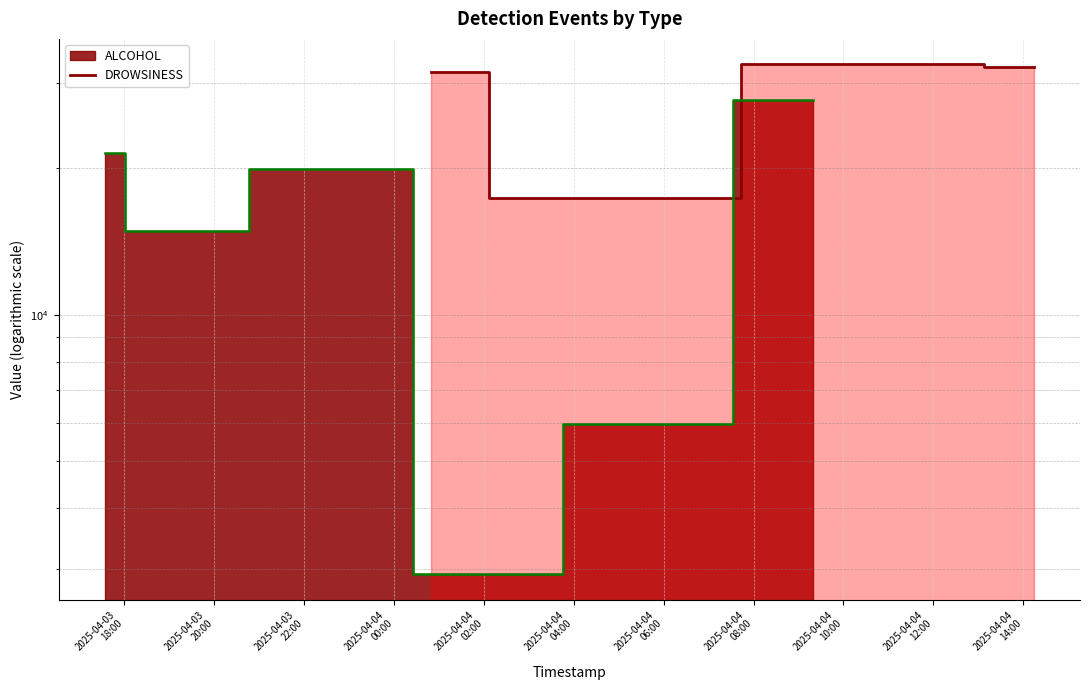

What is the label of the 3rd point from the left?

2025-04-03
22:00